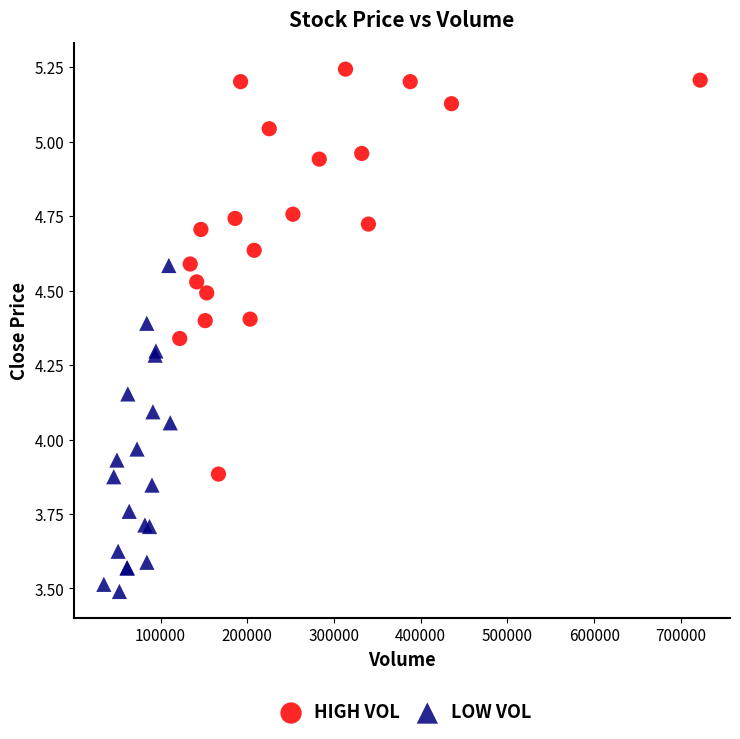

Which series has the widest spread of Y values?

HIGH VOL